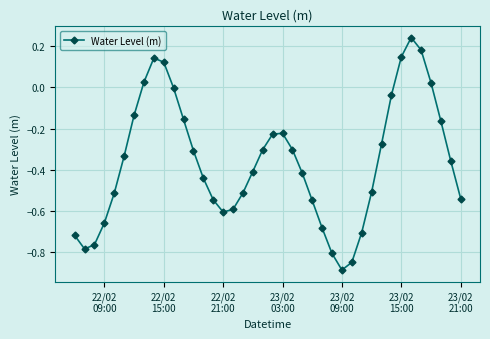

What is the sum of all values?

-14.4